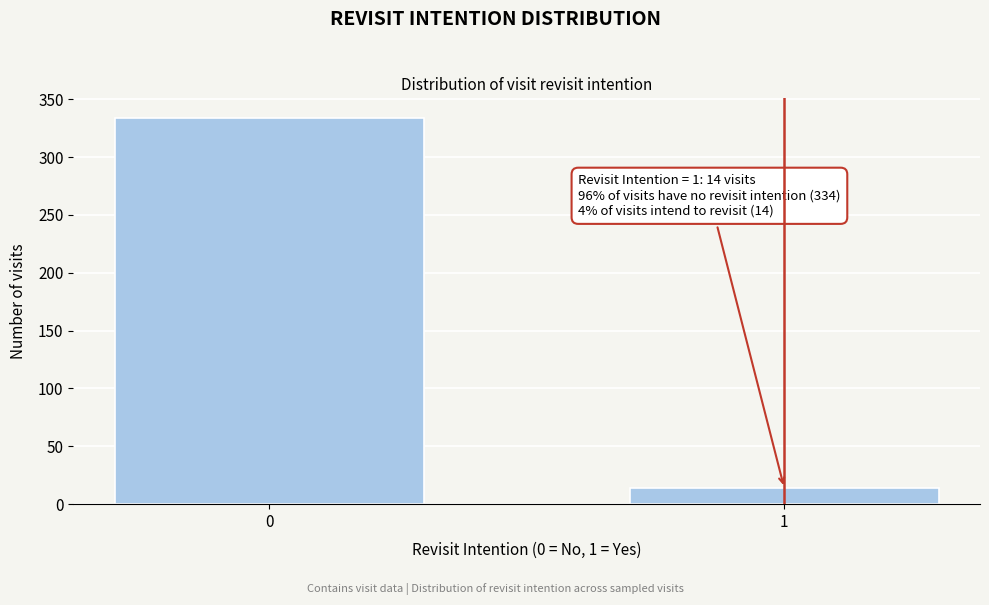

Reading left to right, list all the values displayed in this chart.

0=334	1=14